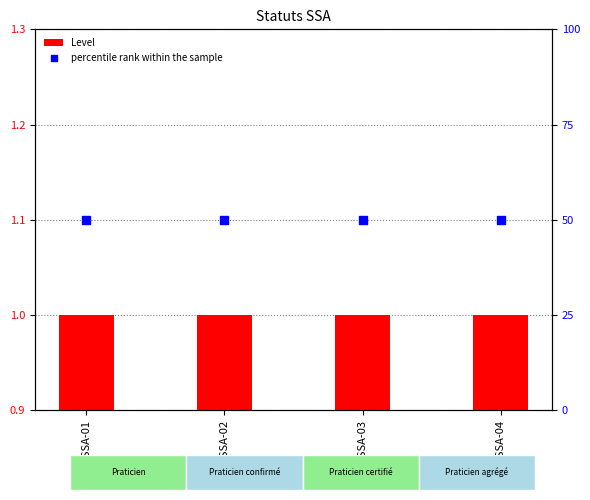

What are all the series names shown in the legend?

Level, percentile rank within the sample